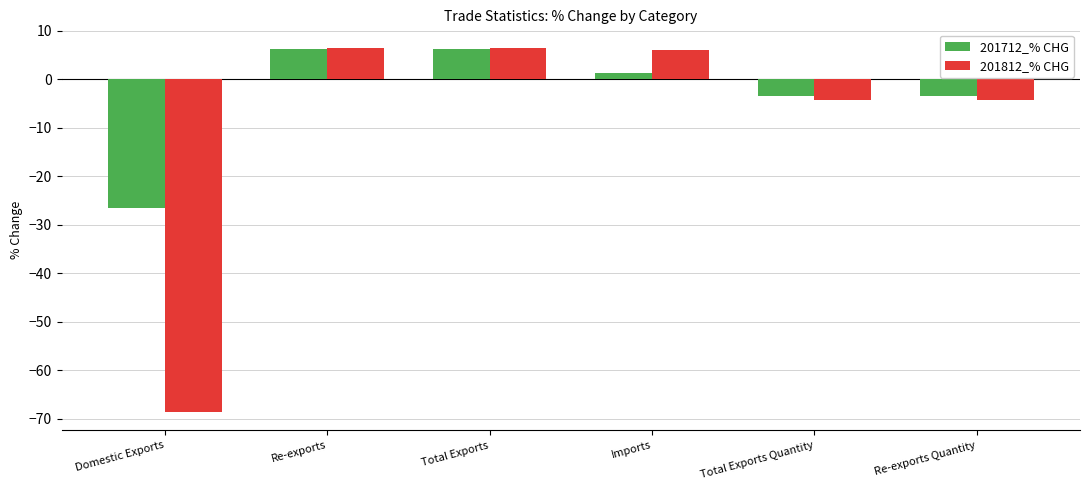

The value of 201712_% CHG at Re-exports Quantity is -3.5. True or false?

True